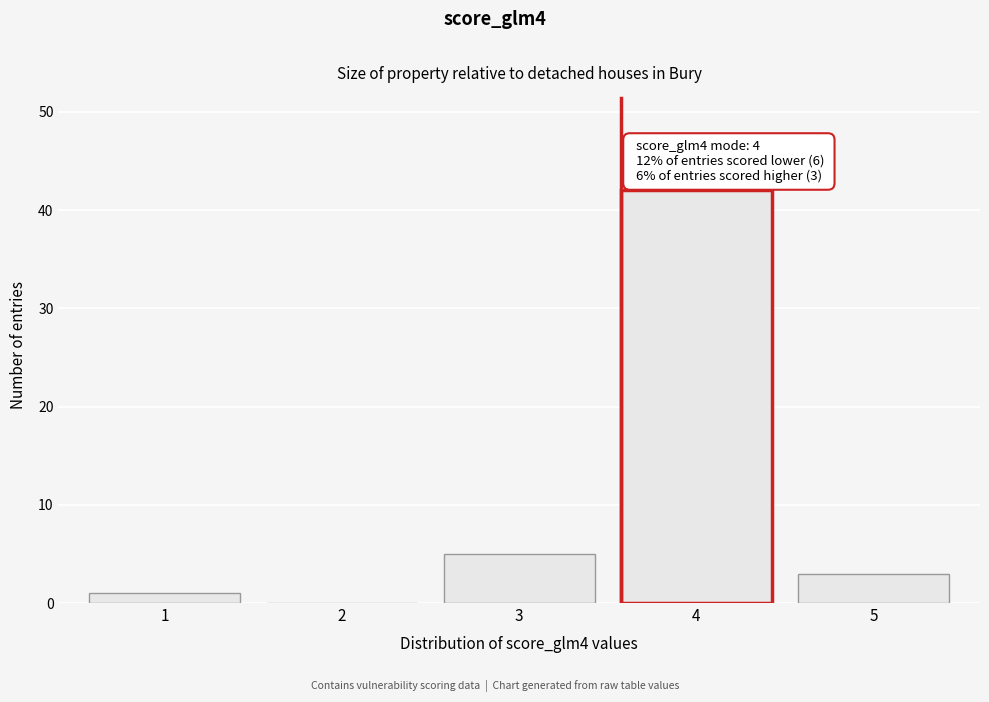

Reading left to right, transcribe all the data shown in this chart.

1=1	2=0	3=5	4=42	5=3